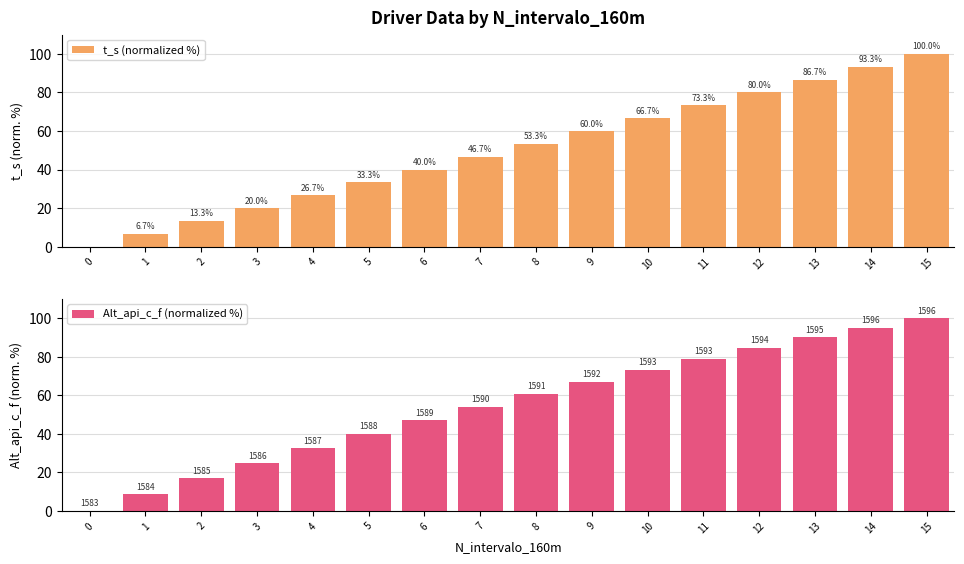

What is the value of the t_s (normalized %) bar at the 16th from the left?

100.0